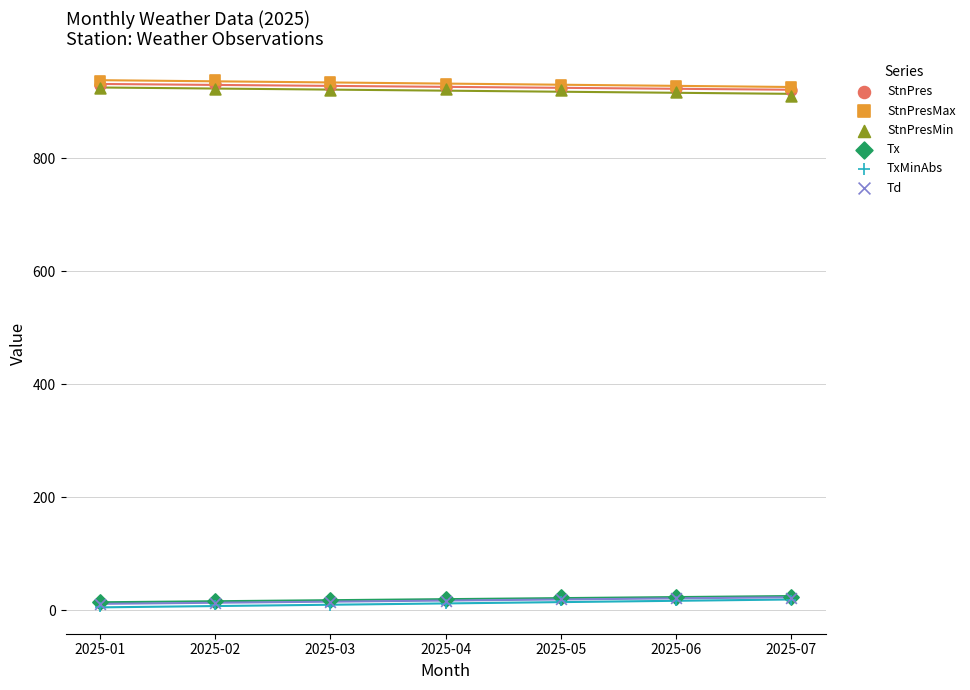

What are all the series names shown in the legend?

StnPres, StnPresMax, StnPresMin, Tx, TxMinAbs, Td